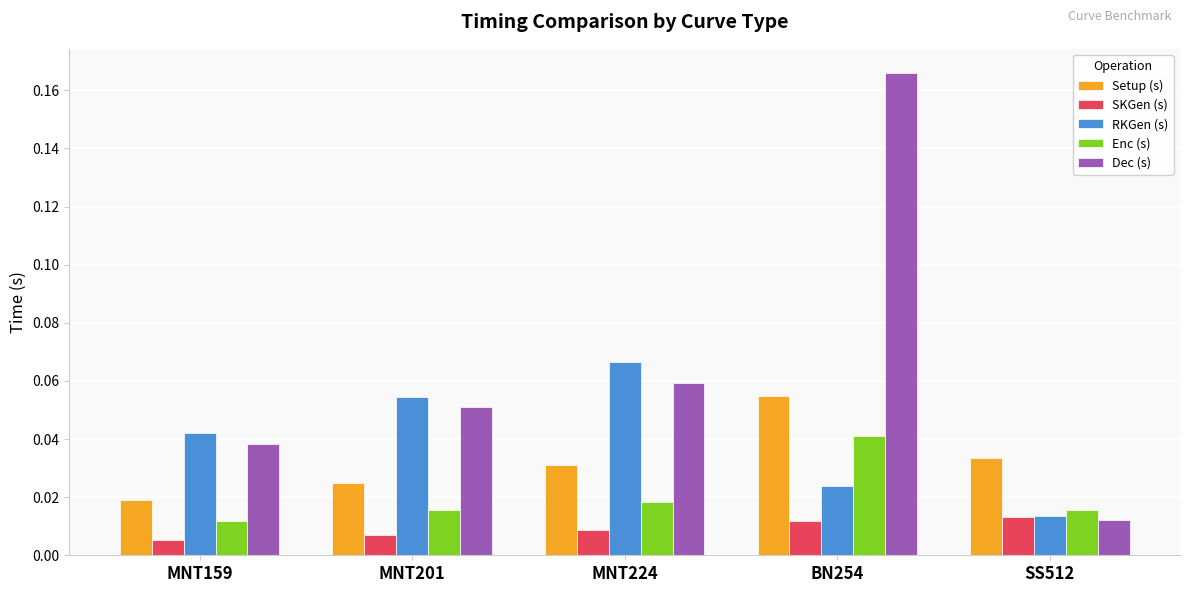

True or false: Setup (s) has a value of 0.1 at SS512.

False